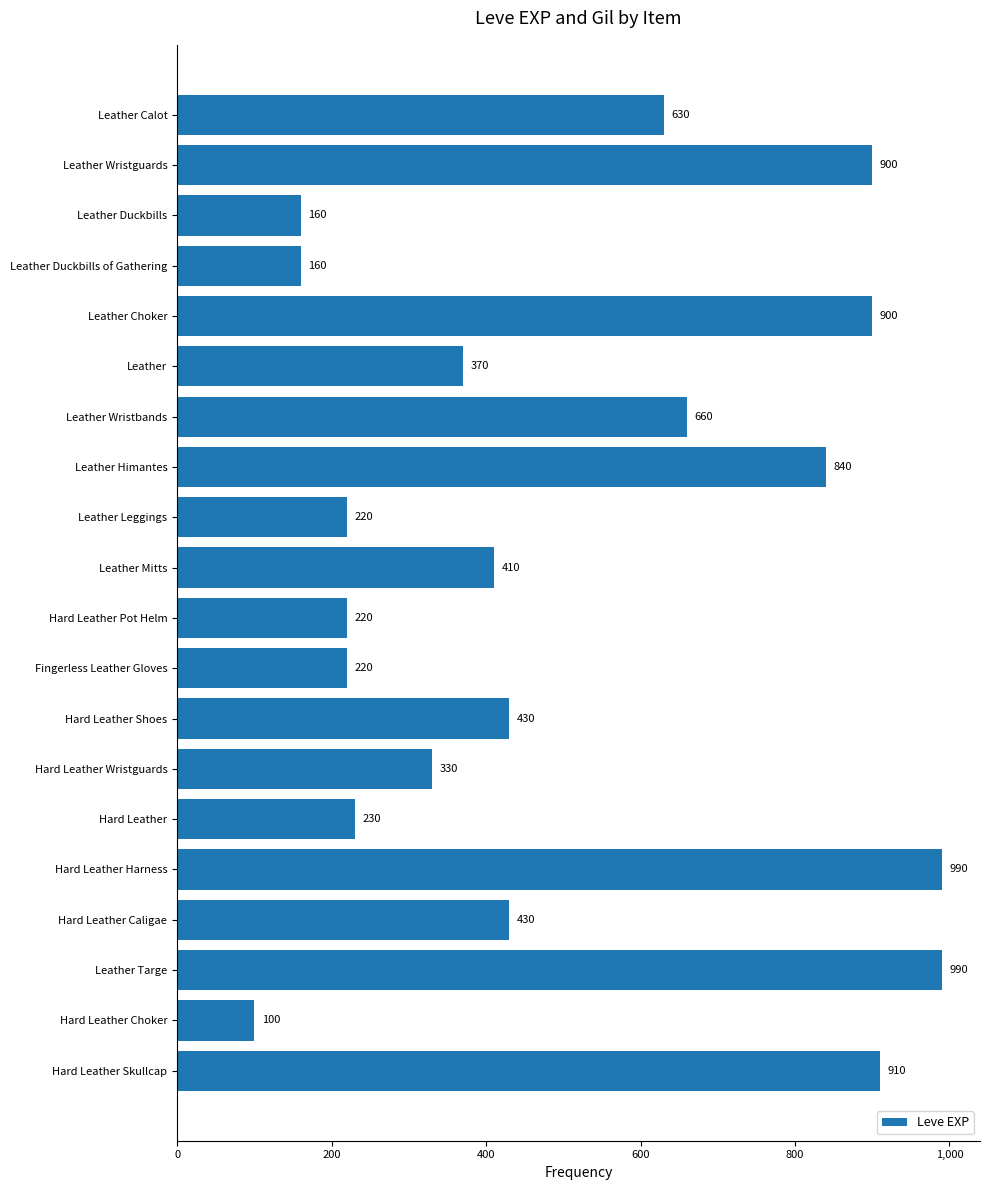

What is the sum of all values?

10100